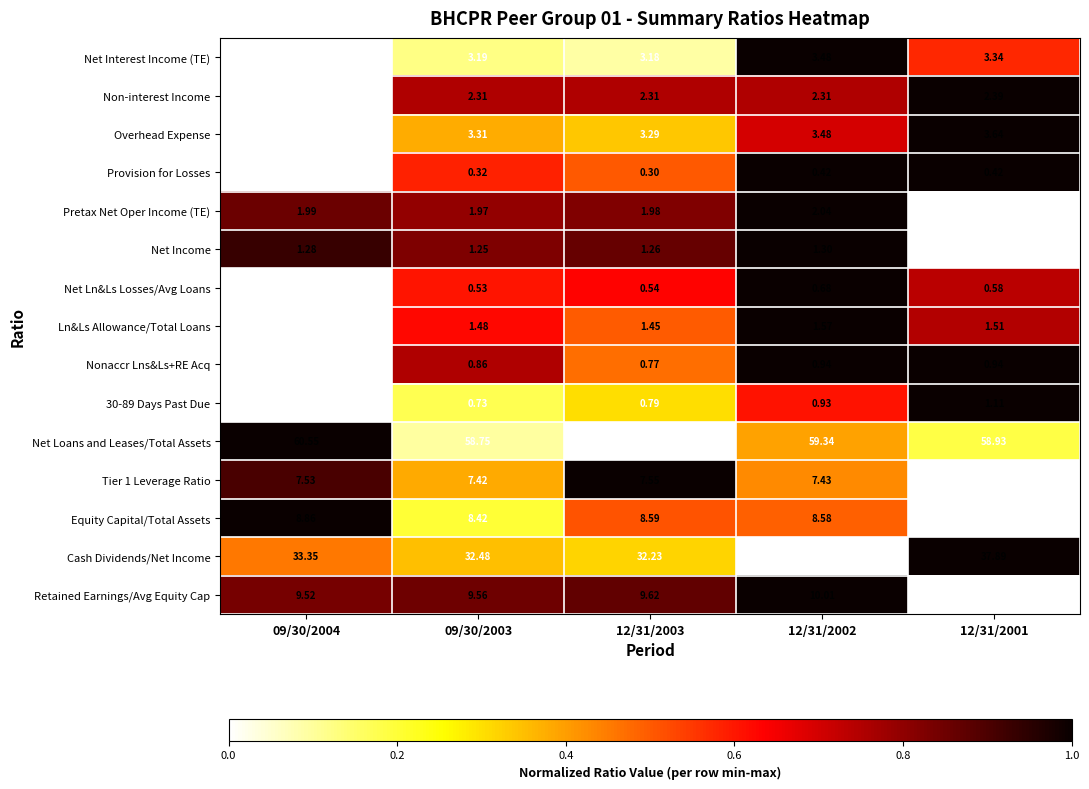

Is the value of Overhead Expense at 09/30/2004 greater than the value of Net Income at 12/31/2002?

Yes